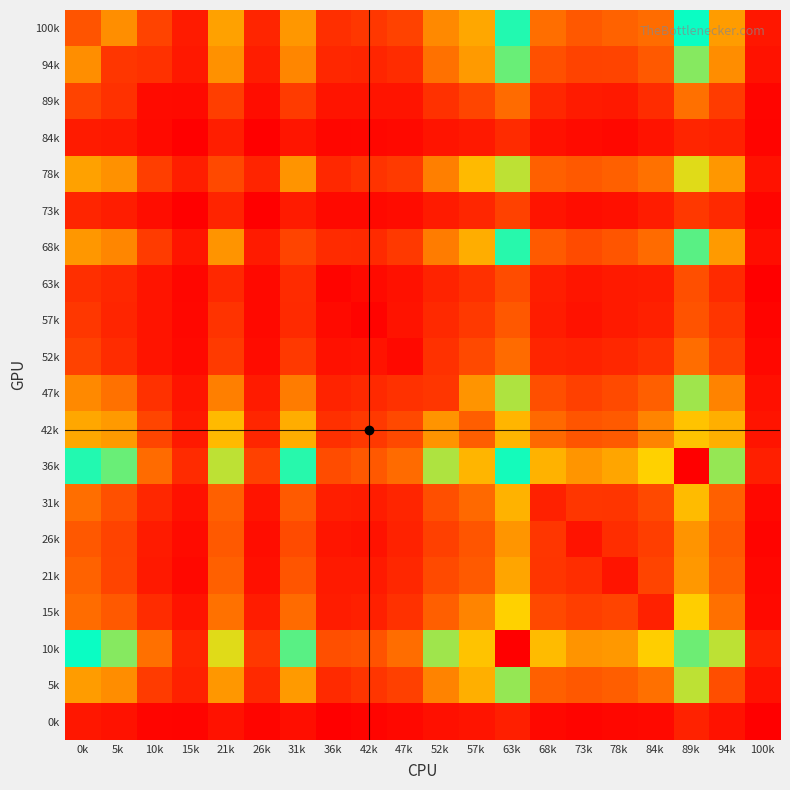

Reading left to right, what are all the values shown in this chart?

100k: 0k=277	5k=464	10k=225	15k=94	21k=520	26k=127	31k=489	36k=161	42k=186	47k=222	52k=449	57k=536	63k=851	68k=360	73k=294	78k=324	84k=356	89k=827	94k=506	100k=80
94k: 0k=464	5k=180	10k=166	15k=85	21k=473	26k=102	31k=438	36k=134	42k=129	47k=150	52k=373	57k=498	63k=771	68k=266	73k=226	78k=228	84k=296	89k=751	94k=461	100k=65
89k: 0k=225	5k=166	10k=42	15k=39	21k=208	26k=48	31k=199	36k=71	42k=72	47k=73	52k=166	57k=230	63k=353	68k=134	73k=96	78k=88	84k=148	89k=370	94k=200	100k=21
84k: 0k=94	5k=85	10k=39	15k=7	21k=106	26k=8	31k=76	36k=26	42k=29	47k=37	52k=72	57k=88	63k=146	68k=61	73k=42	78k=31	84k=70	89k=129	94k=112	100k=20
78k: 0k=520	5k=473	10k=208	15k=106	21k=244	26k=121	31k=482	36k=138	42k=171	47k=197	52k=417	57k=596	63k=942	68k=317	73k=295	78k=315	84k=371	89k=964	94k=489	100k=62
73k: 0k=127	5k=102	10k=48	15k=8	21k=121	26k=5	31k=92	36k=33	42k=37	47k=45	52k=92	57k=132	63k=218	68k=71	73k=50	78k=58	84k=100	89k=191	94k=141	100k=22
68k: 0k=489	5k=438	10k=199	15k=76	21k=482	26k=92	31k=228	36k=147	42k=143	47k=194	52k=409	57k=557	63k=856	68k=298	73k=253	78k=281	84k=353	89k=885	94k=498	100k=53
63k: 0k=161	5k=134	10k=71	15k=26	21k=138	26k=33	31k=147	36k=18	42k=39	47k=60	52k=118	57k=162	63k=254	68k=104	73k=74	78k=90	84k=99	89k=264	94k=144	100k=8
57k: 0k=186	5k=129	10k=72	15k=29	21k=171	26k=37	31k=143	36k=39	42k=16	47k=68	52k=140	57k=193	63k=292	68k=98	73k=62	78k=91	84k=110	89k=274	94k=179	100k=20
52k: 0k=222	5k=150	10k=73	15k=37	21k=197	26k=45	31k=194	36k=60	42k=68	47k=35	52k=166	57k=242	63k=351	68k=127	73k=117	78k=134	84k=166	89k=358	94k=216	100k=30
47k: 0k=449	5k=373	10k=166	15k=72	21k=417	26k=92	31k=409	36k=118	42k=140	47k=166	52k=181	57k=480	63k=729	68k=263	73k=217	78k=249	84k=314	89k=737	94k=427	100k=57
42k: 0k=536	5k=498	10k=230	15k=88	21k=596	26k=132	31k=557	36k=162	42k=193	47k=242	52k=480	57k=311	63k=1081	68k=346	73k=282	78k=298	84k=432	89k=1041	94k=565	100k=73
36k: 0k=851	5k=771	10k=353	15k=146	21k=942	26k=218	31k=856	36k=254	42k=292	47k=351	52k=729	57k=1081	63k=820	68k=573	73k=483	78k=530	84k=665	89k=1510	94k=919	100k=107
31k: 0k=360	5k=266	10k=134	15k=61	21k=317	26k=71	31k=298	36k=104	42k=98	47k=127	52k=263	57k=346	63k=573	68k=114	73k=185	78k=178	84k=244	89k=598	94k=317	100k=30
26k: 0k=294	5k=226	10k=96	15k=42	21k=295	26k=50	31k=253	36k=74	42k=62	47k=117	52k=217	57k=282	63k=483	68k=185	73k=68	78k=151	84k=208	89k=480	94k=294	100k=19
21k: 0k=324	5k=228	10k=88	15k=31	21k=315	26k=58	31k=281	36k=90	42k=91	47k=134	52k=249	57k=298	63k=530	68k=178	73k=151	78k=72	84k=228	89k=493	94k=310	100k=29
15k: 0k=356	5k=296	10k=148	15k=70	21k=371	26k=100	31k=353	36k=99	42k=110	47k=166	52k=314	57k=432	63k=665	68k=244	73k=208	78k=228	84k=113	89k=656	94k=369	100k=37
10k: 0k=827	5k=751	10k=370	15k=129	21k=964	26k=191	31k=885	36k=264	42k=274	47k=358	52k=737	57k=1041	63k=1510	68k=598	73k=480	78k=493	84k=656	89k=897	94k=942	100k=115
5k: 0k=506	5k=461	10k=200	15k=112	21k=489	26k=141	31k=498	36k=144	42k=179	47k=216	52k=427	57k=565	63k=919	68k=317	73k=294	78k=310	84k=369	89k=942	94k=262	100k=66
0k: 0k=80	5k=65	10k=21	15k=20	21k=62	26k=22	31k=53	36k=8	42k=20	47k=30	52k=57	57k=73	63k=107	68k=30	73k=19	78k=29	84k=37	89k=115	94k=66	100k=3